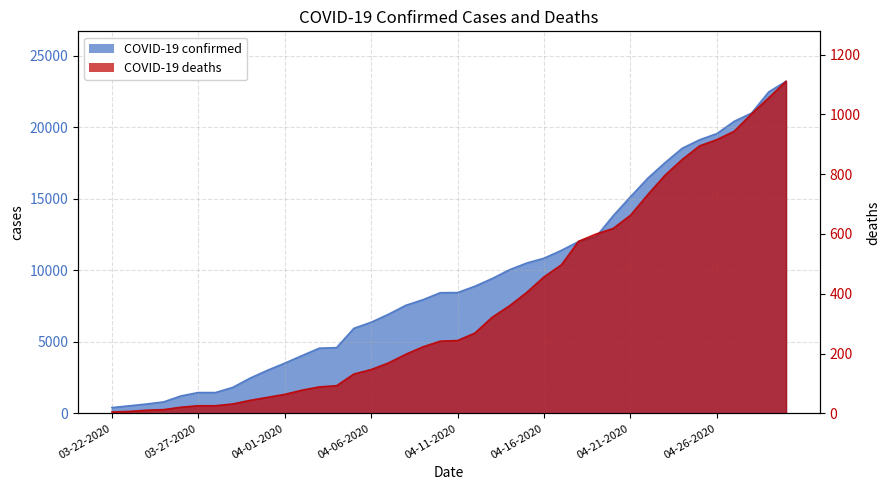

What is the smallest value displayed?

5